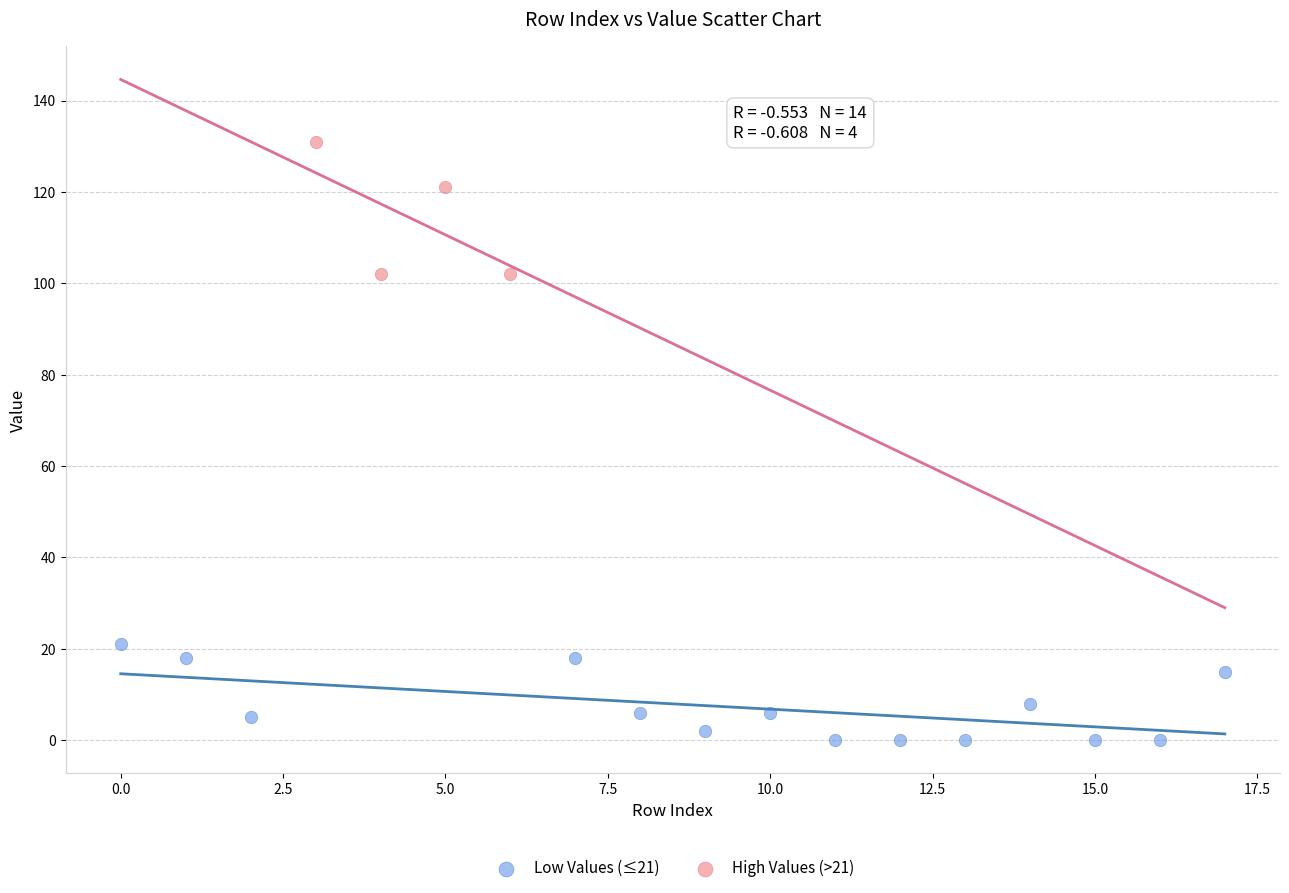

Which series contains the lowest Y value?

Low Values (≤21)